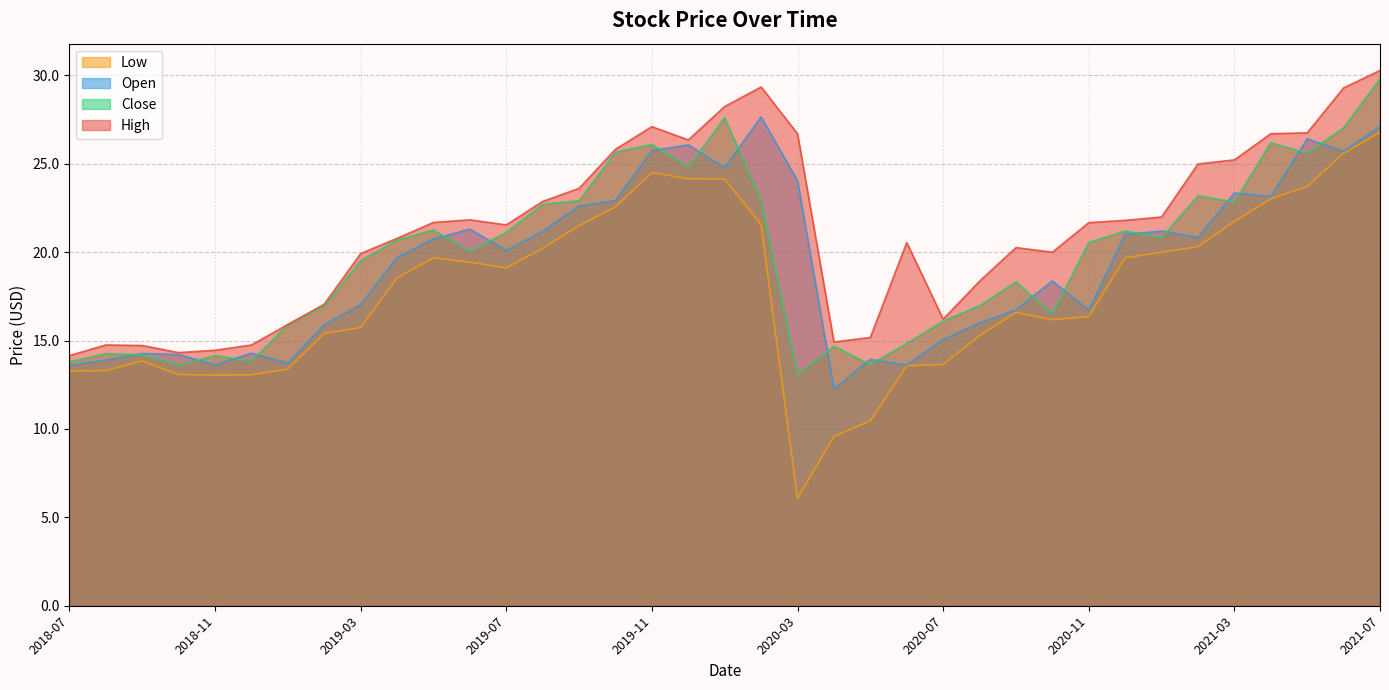

At which category does Low reach its first local valley?

2018-11